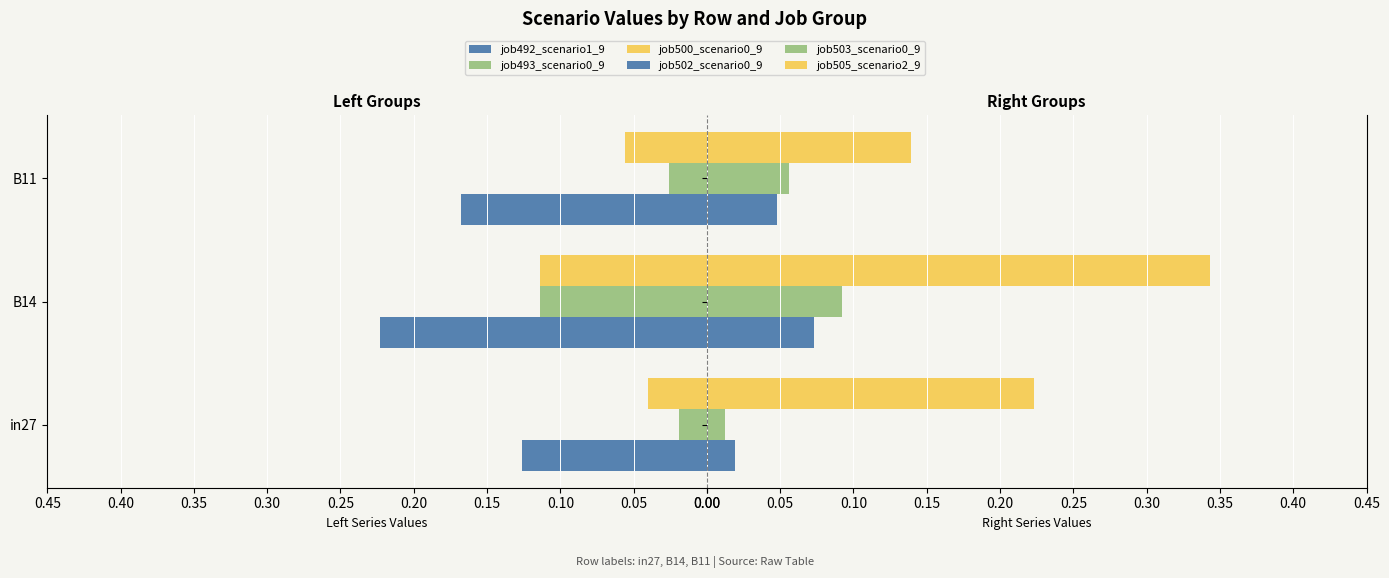

What is the sum of all job502_scenario0_996 values?

0.1